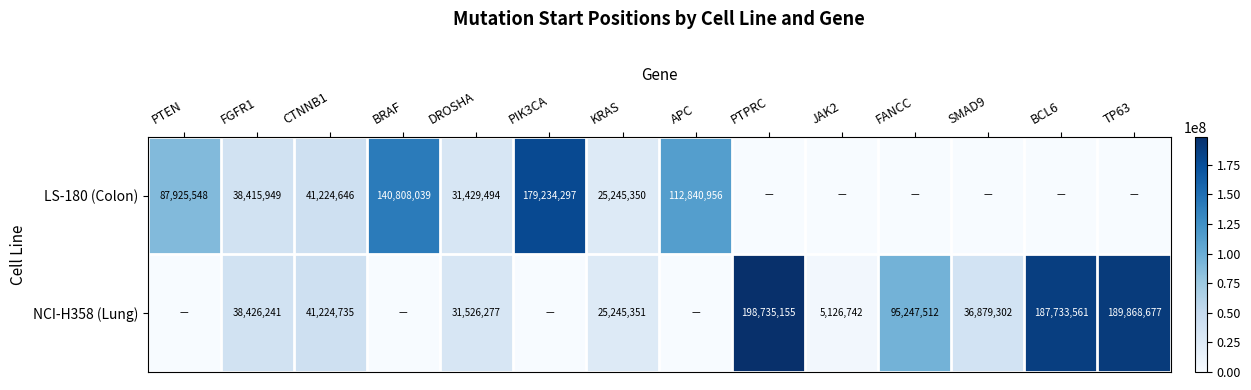

The value of LS-180 (Colon) at PTEN is 38762555. True or false?

False